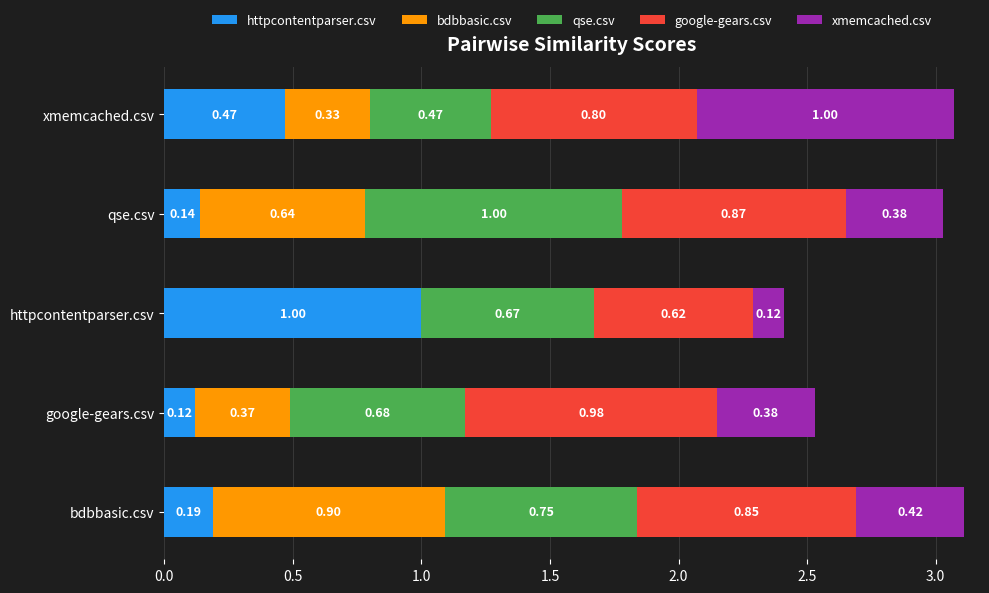

How many series are shown in this chart?

5